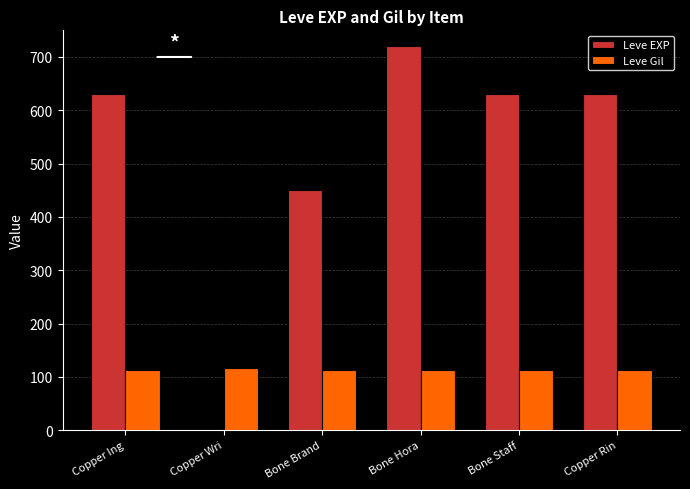

What is the total value across all series at Copper Ing?

743